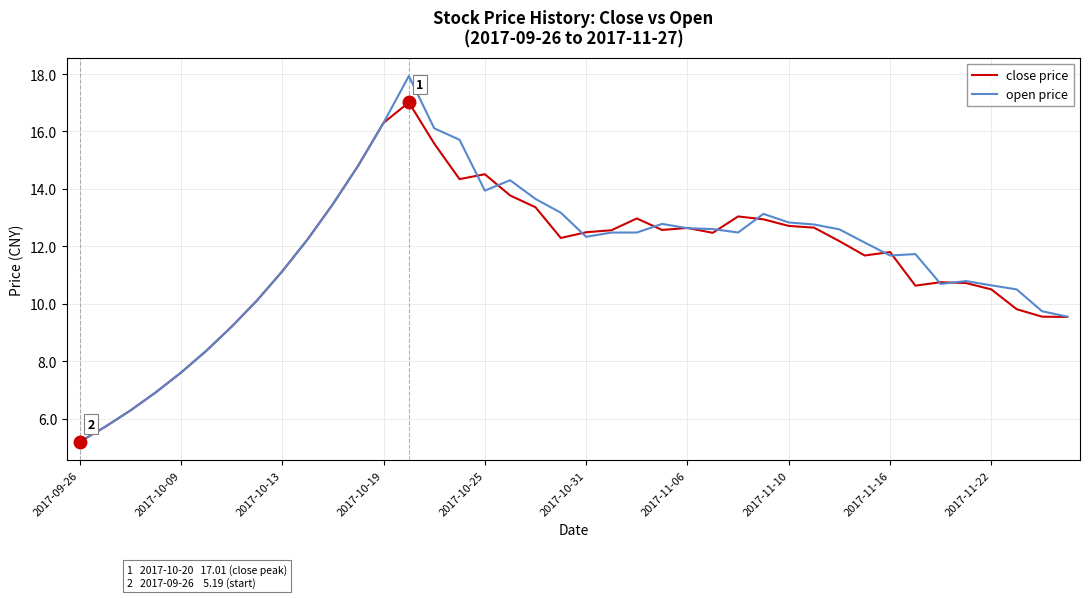

Rank the series by their average value, from lowest to highest.

close price, open price